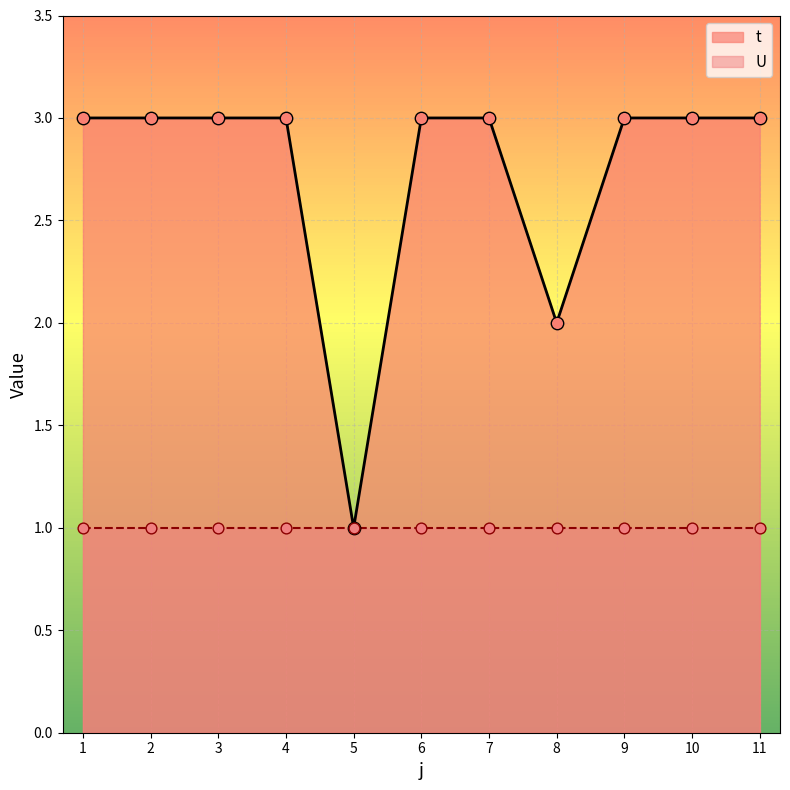

Between 8 and 7, which is larger?

7